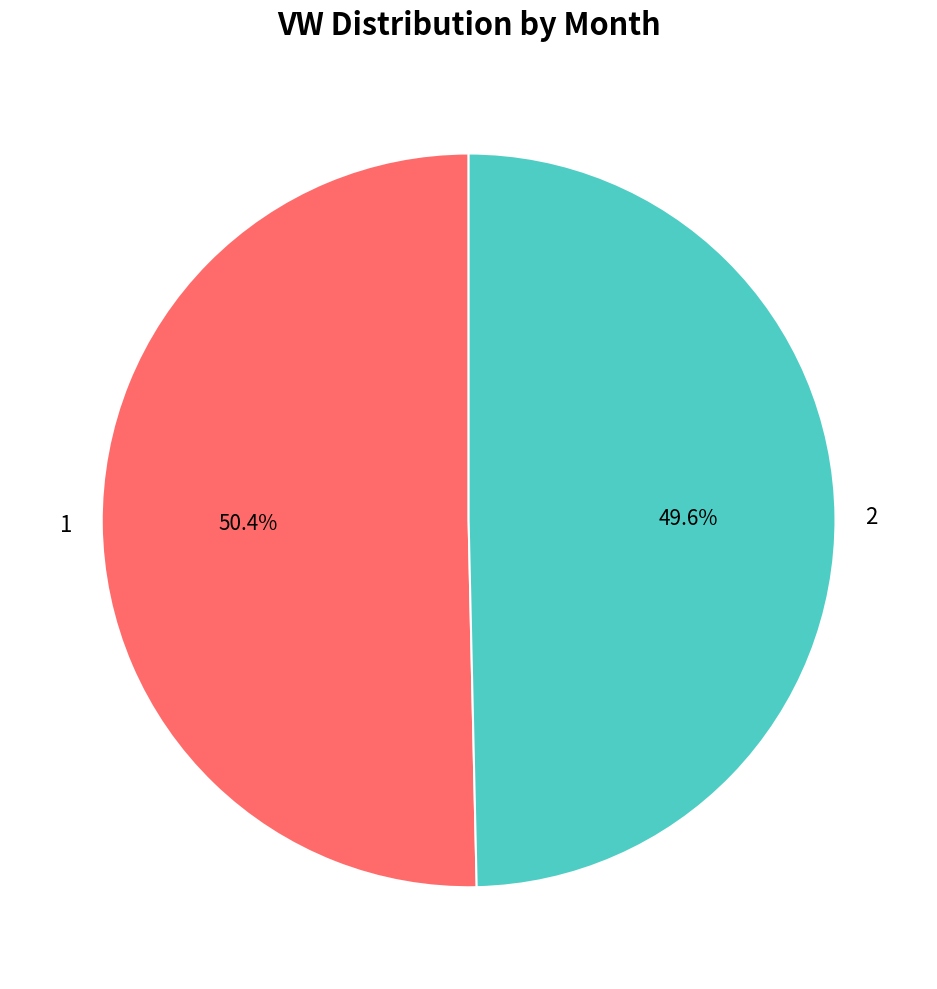

Is the sum of 1 and 2 greater than half?

Yes